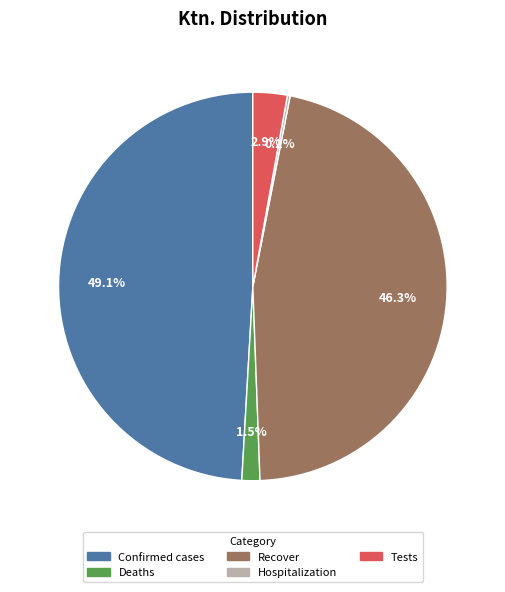

Does any single category account for the majority?

No